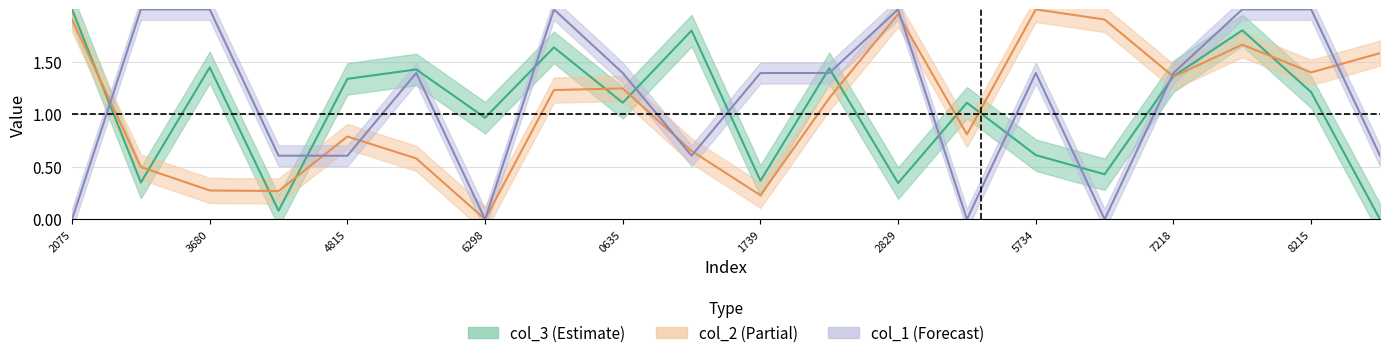

What is the sum of all col_2 values?

21.5